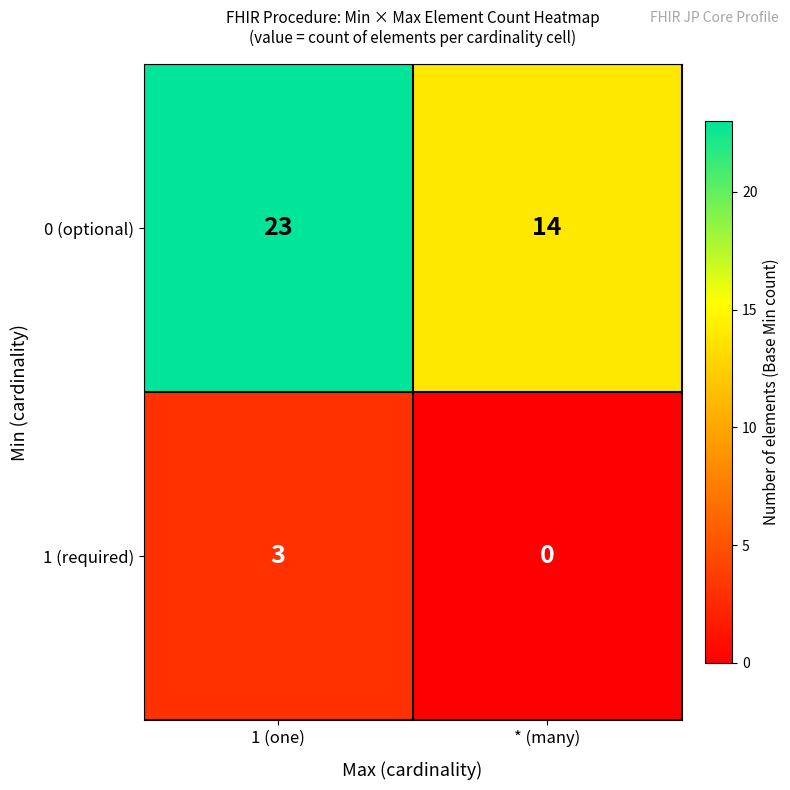

What is the difference between the maximum and minimum values in the 0 (optional) series?

9